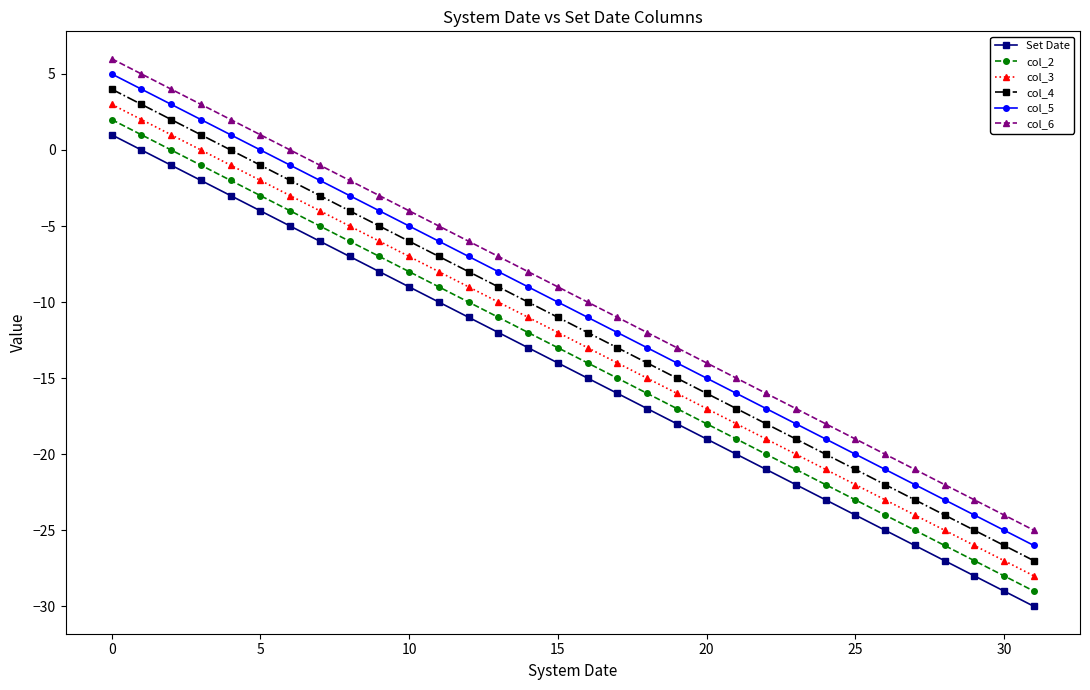

Rank the series by their average value, from lowest to highest.

Set Date, col_2, col_3, col_4, col_5, col_6